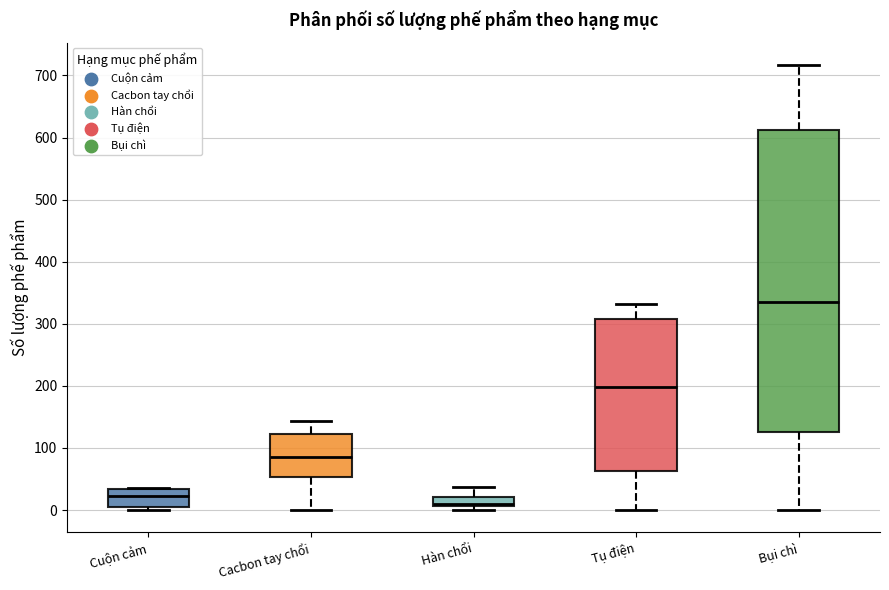

Where is the upper edge of the box for Tụ điện on the y-axis? The values are not printed on the chart, so give them approximately, as read against the axis.

310